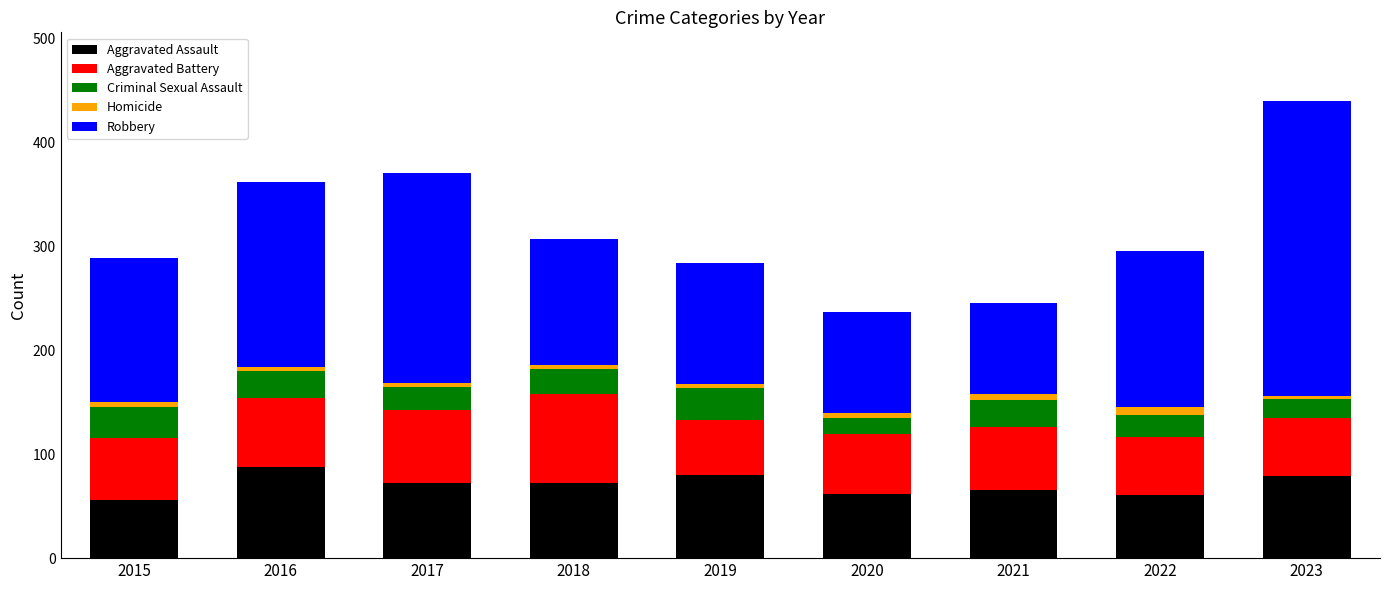

What is the difference between the maximum and minimum values in the Aggravated Assault series?

32